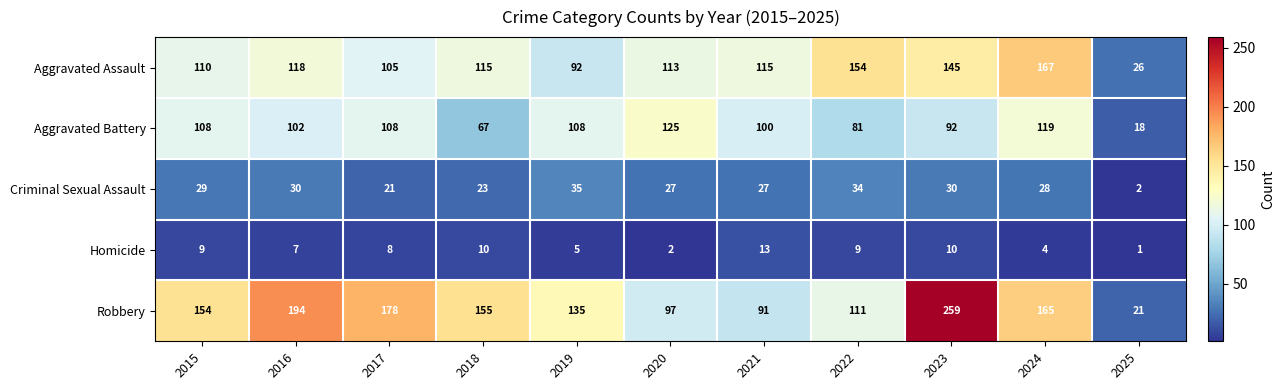

True or false: Robbery has a value of 222 at 2024.

False